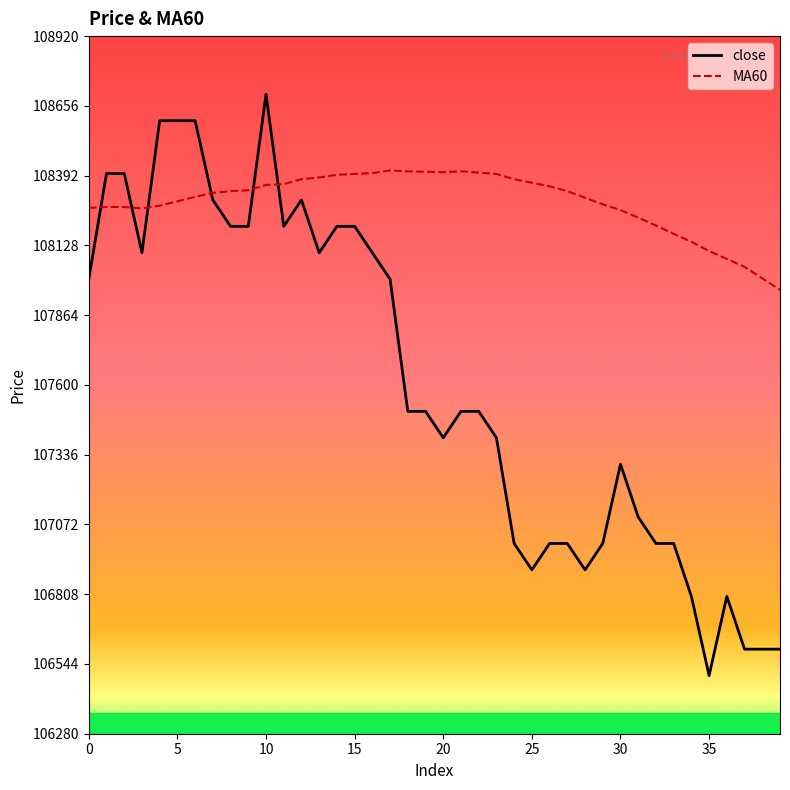

What are all the series names shown in the legend?

close, MA60